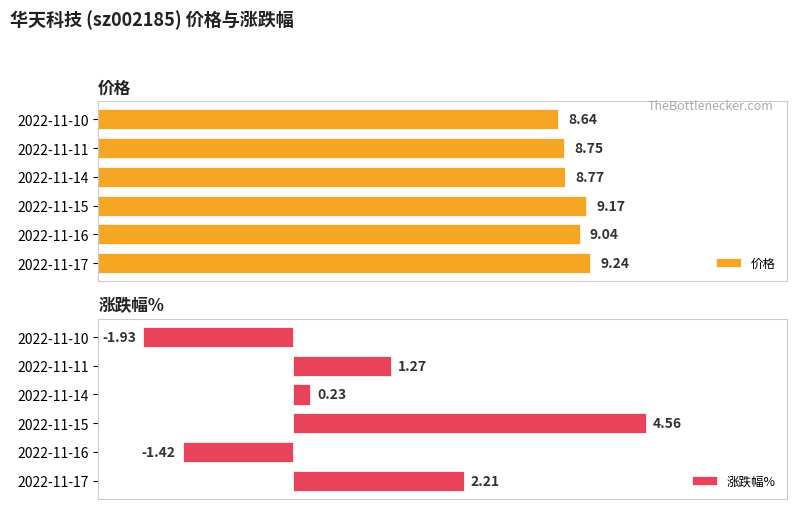

List the labels in order of 价格 value, largest first.

2022-11-17, 2022-11-15, 2022-11-16, 2022-11-14, 2022-11-11, 2022-11-10